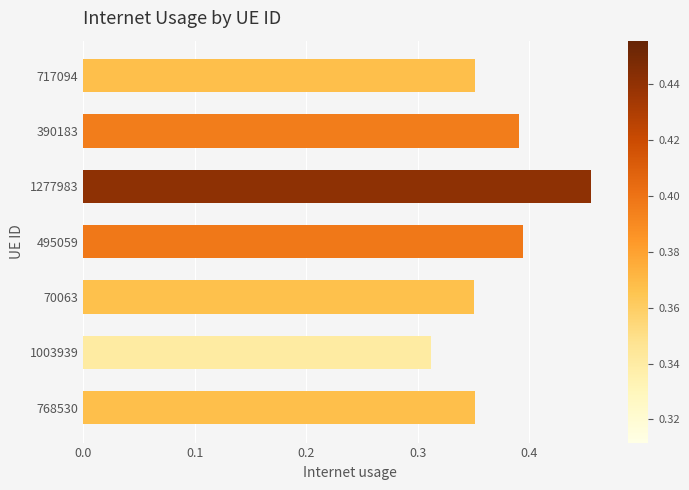

What position from the bottom is 768530?

1